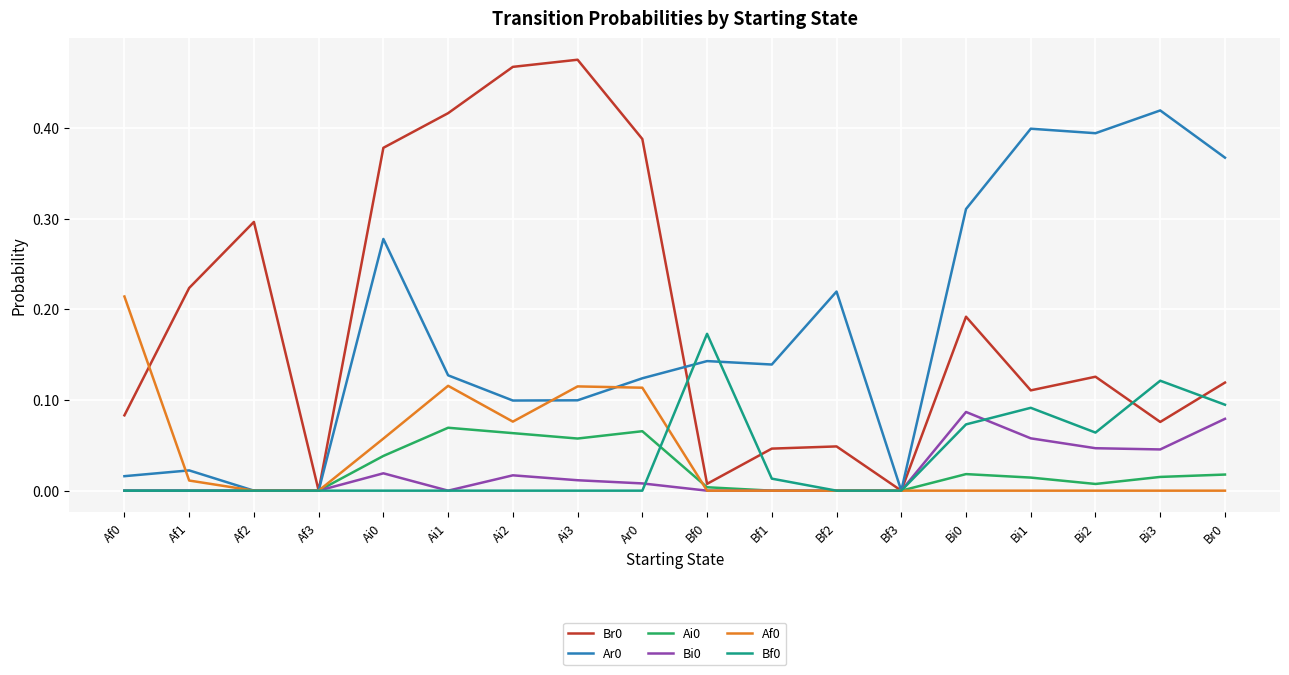

Is it true that Af0 equals 0.1 at Bf1?

False